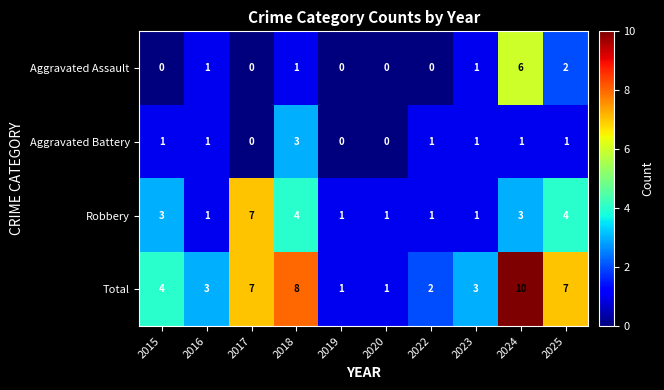

What is the average value of the Robbery series?

3